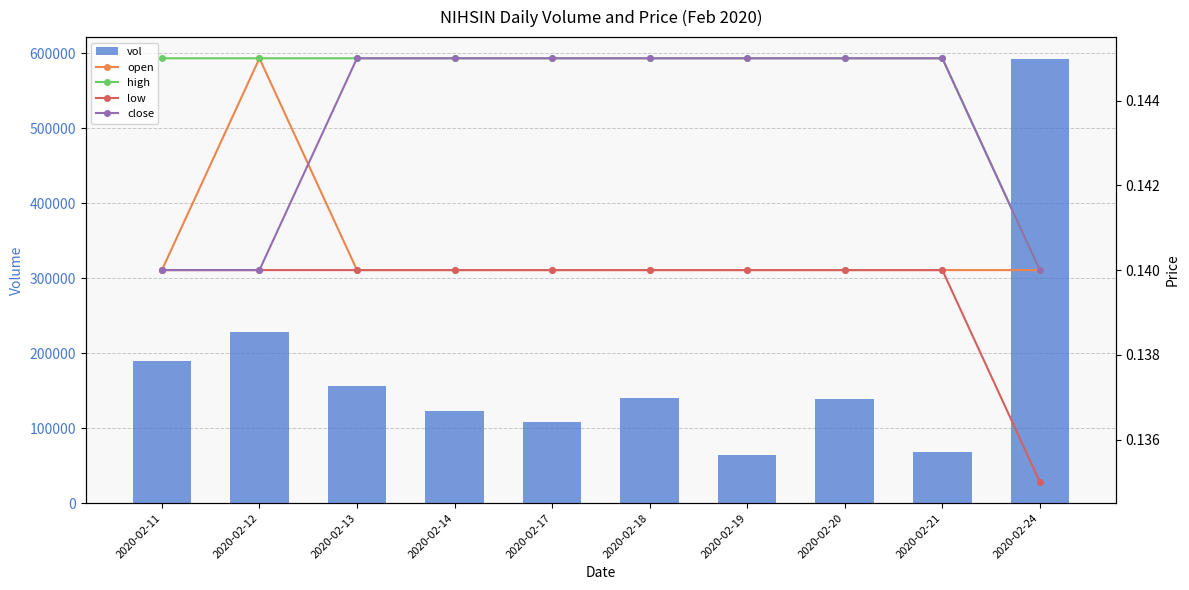

Which series has the largest total across all categories?

vol